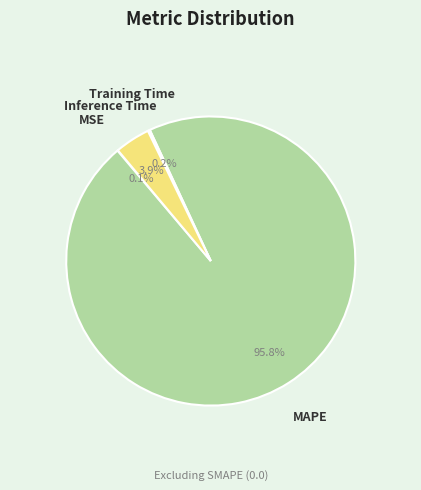

Is MAPE the majority of the pie?

Yes